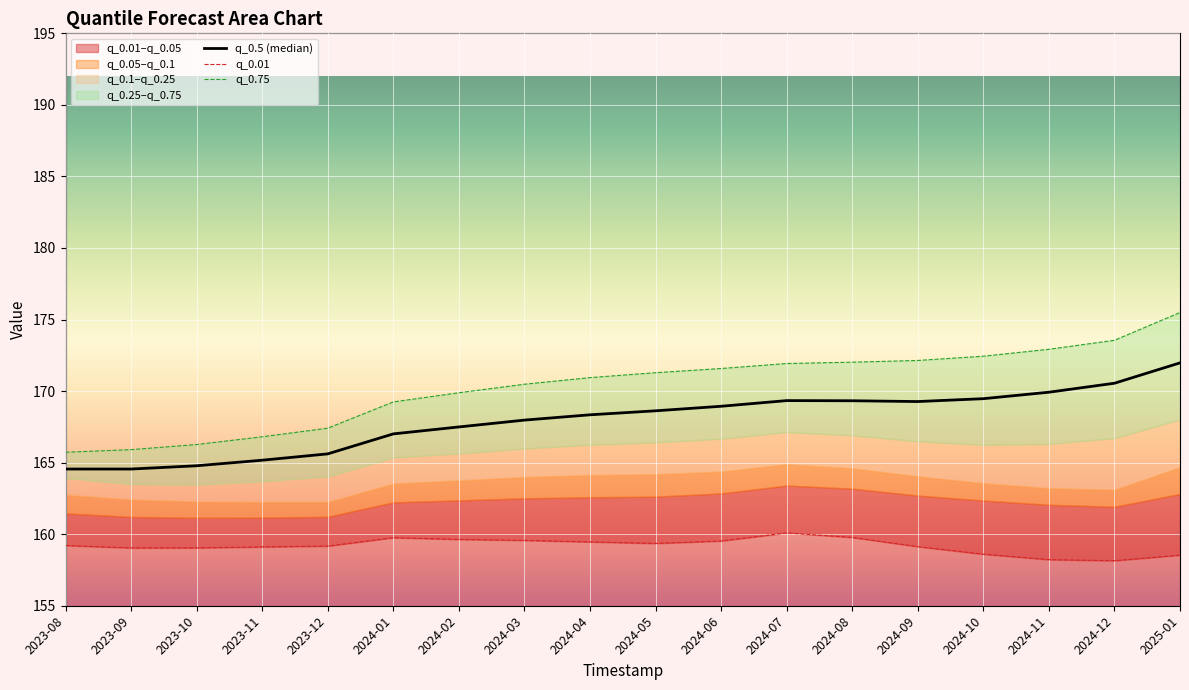

What is the minimum value shown in the chart?

158.1